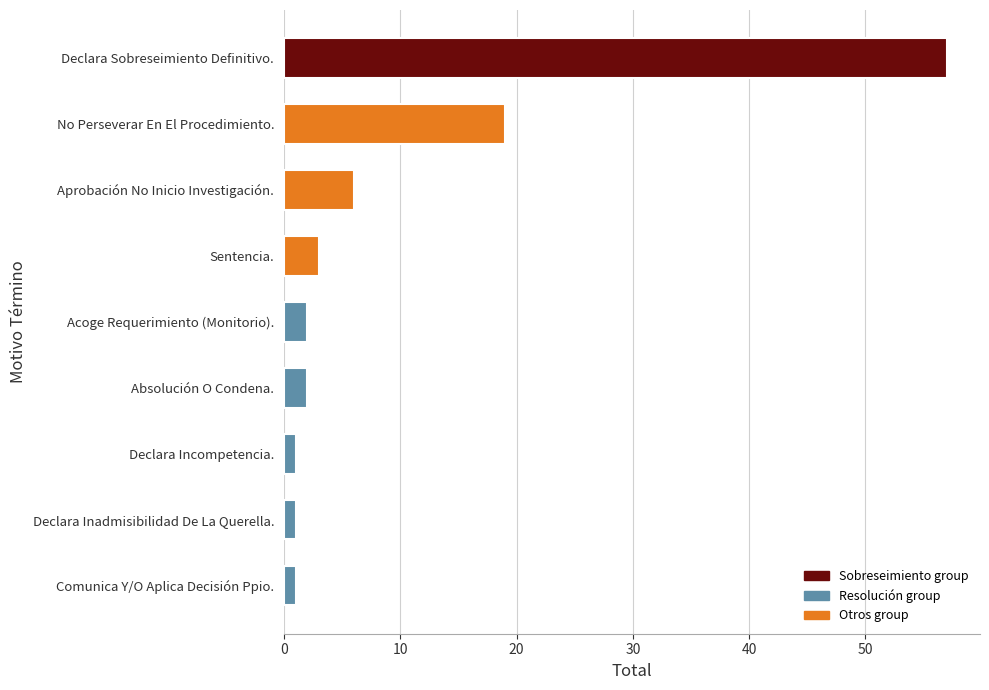

The chart shows a value of 6 at Aprobación No Inicio Investigación.. True or false?

True